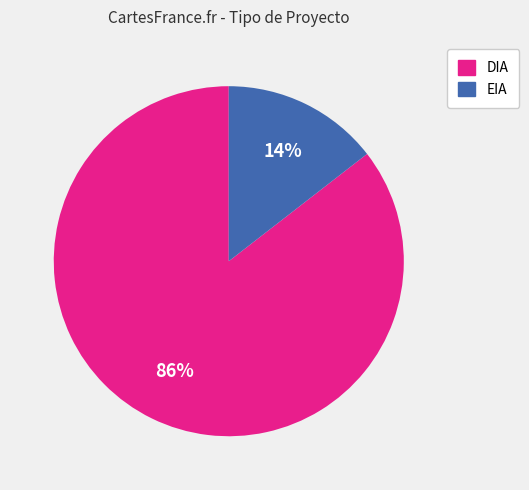

To the nearest percent, what is the combined percentage of DIA and EIA?

100%